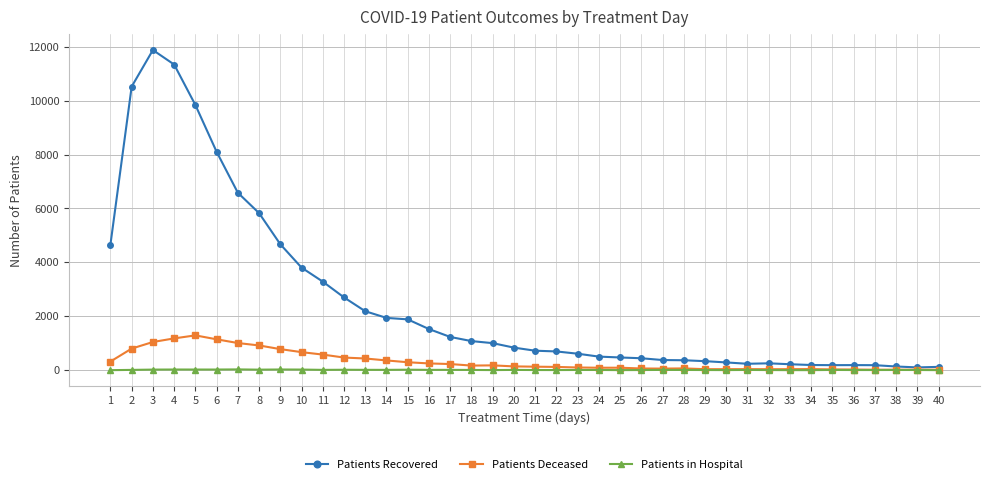

True or false: Patients Recovered has more than 0 points higher than both neighbors.

True